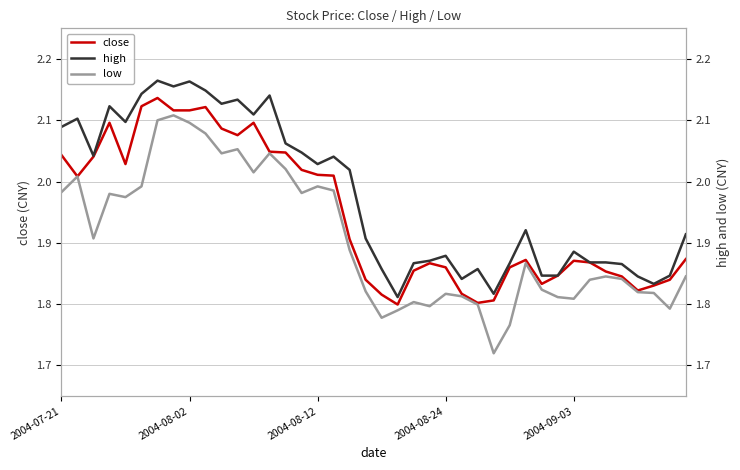

At which category does the chart reach its minimum across all series?

27